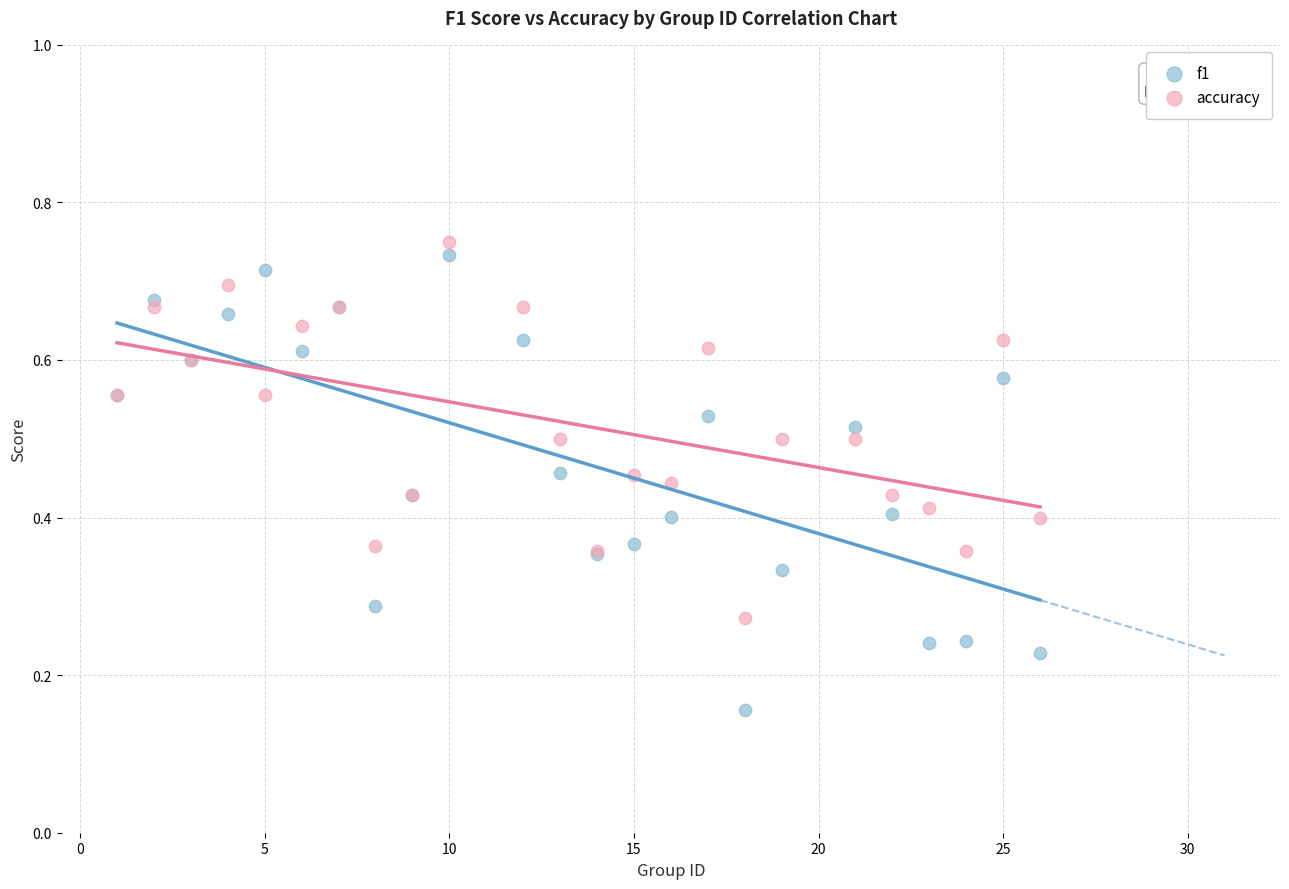

What are all the series names shown in the legend?

f1, accuracy